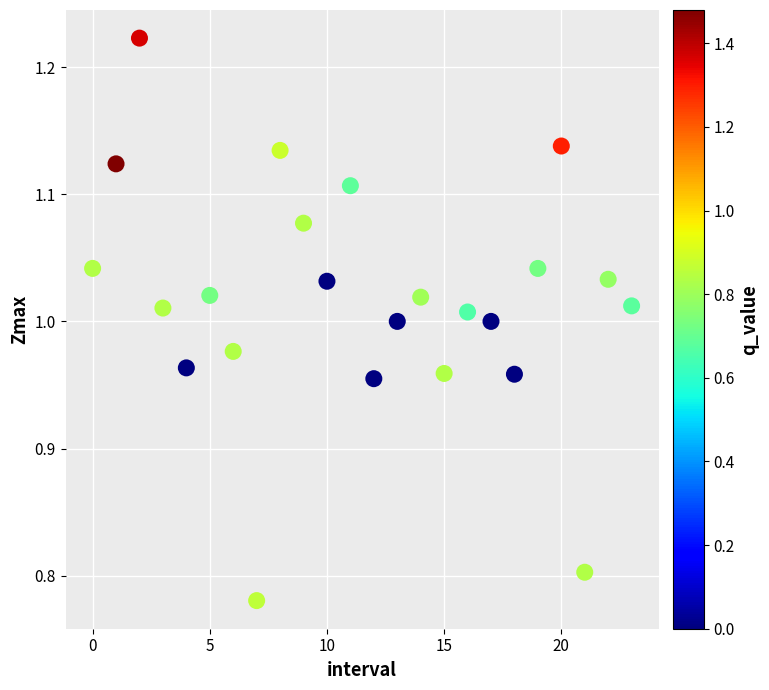

How many points are shown in the scatter plot?

24